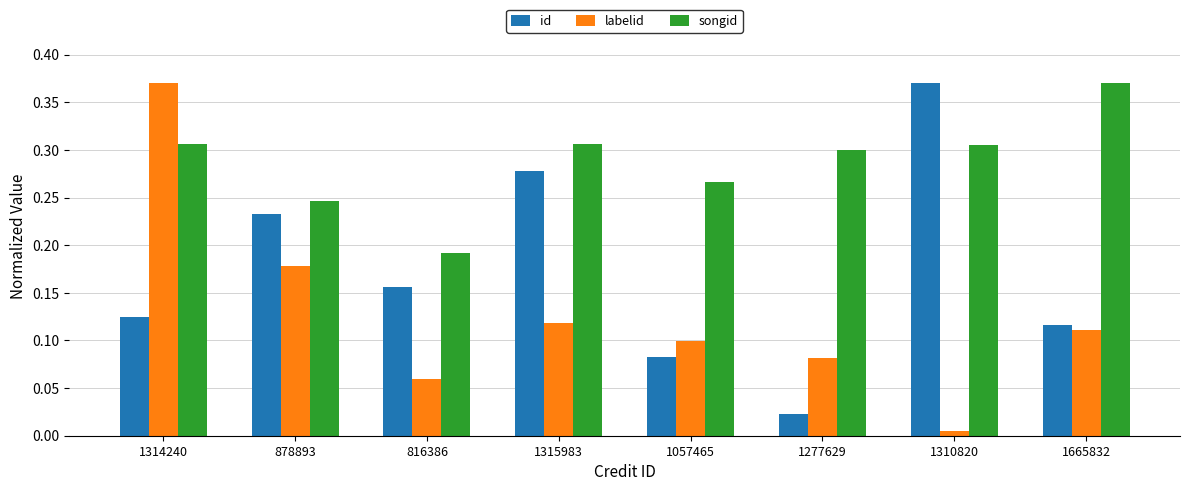

What is the label of the 6th bar from the right?

816386